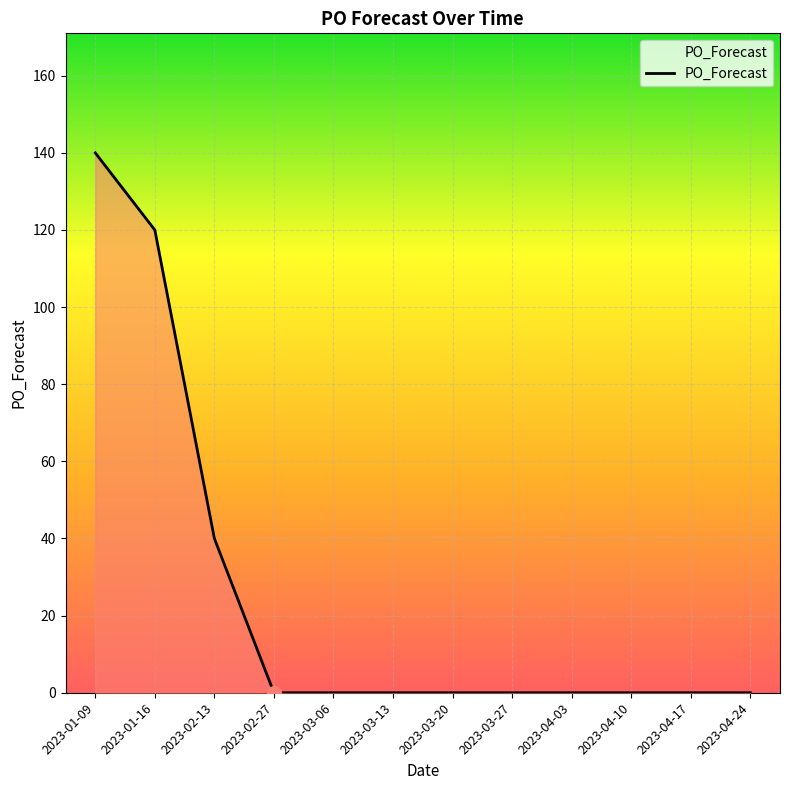

What position from the left is 2023-03-27?

8